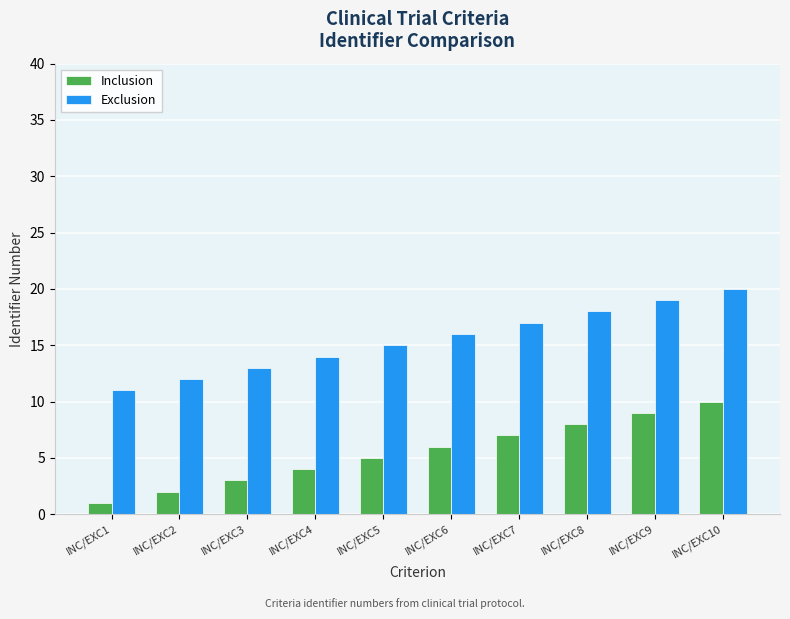

Rank the series by their maximum value, from lowest to highest.

Inclusion, Exclusion